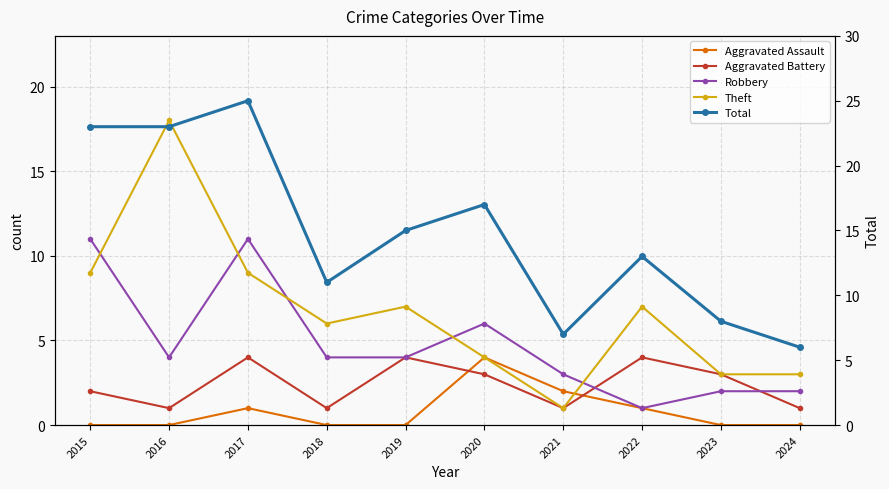

Reading right to left, list all the values displayed in this chart.

Aggravated Assault: 0	0	1	2	4	0	0	1	0	0
Aggravated Battery: 1	3	4	1	3	4	1	4	1	2
Robbery: 2	2	1	3	6	4	4	11	4	11
Theft: 3	3	7	1	4	7	6	9	18	9
Total: 6	8	13	7	17	15	11	25	23	23